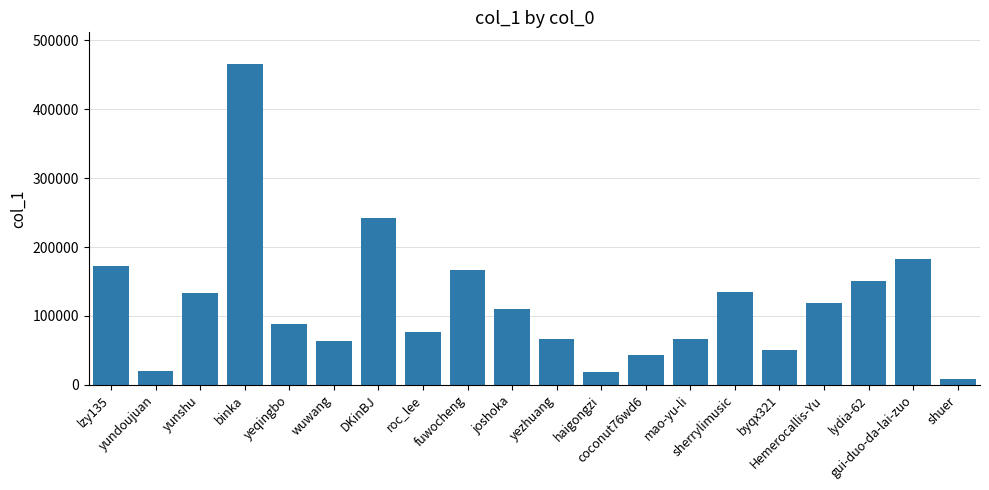

What is the maximum value shown in the chart?

465184